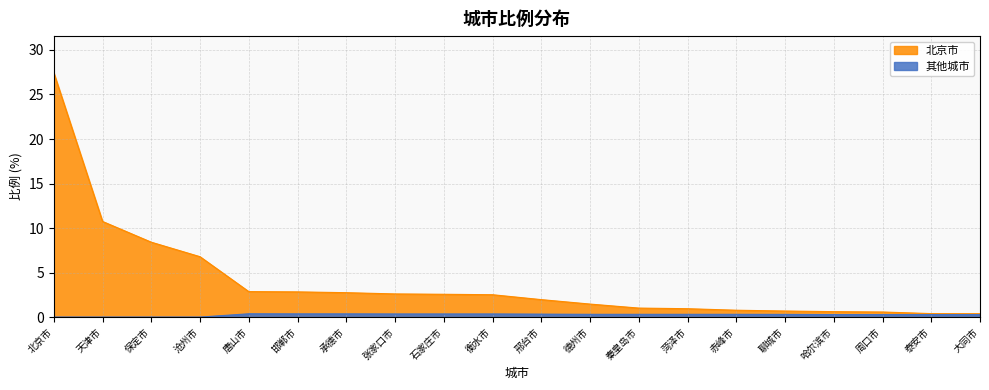

True or false: 北京市 has a value of 3.8 at 石家庄市.

False